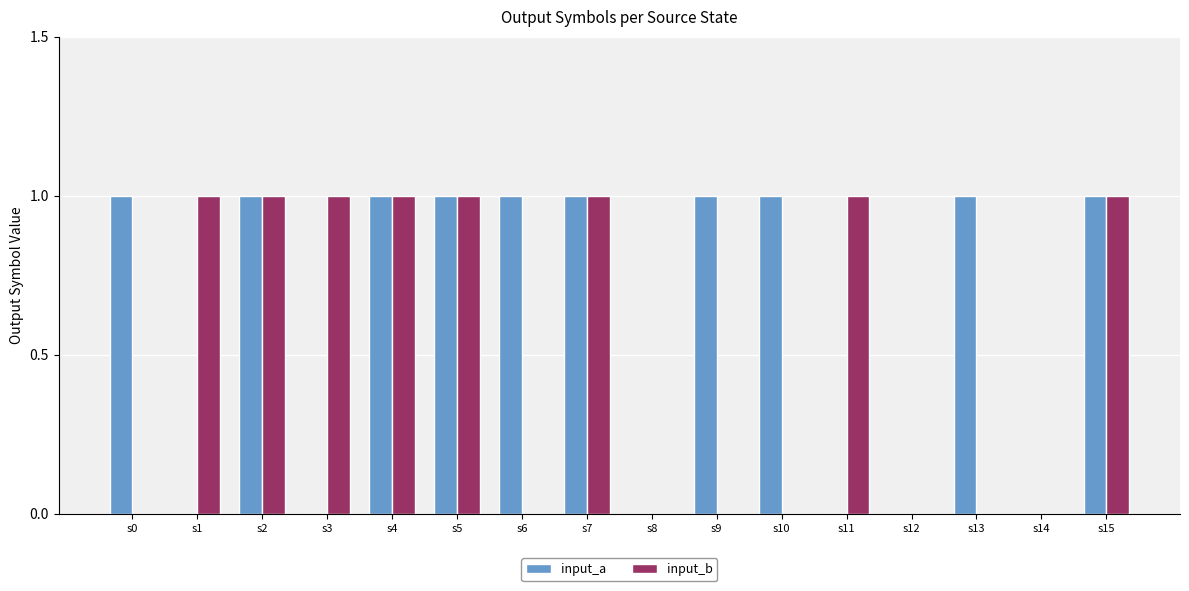

Count the input_a values in the range 0 to 1.

16